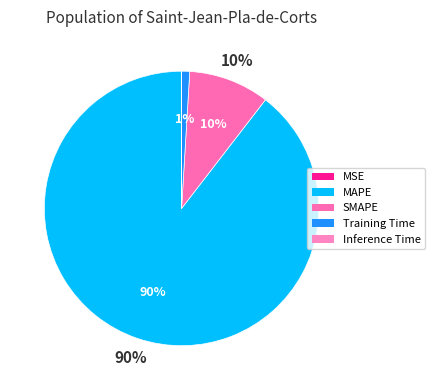

To the nearest percent, what is the difference between the MAPE and Inference Time slice percentages?

90%